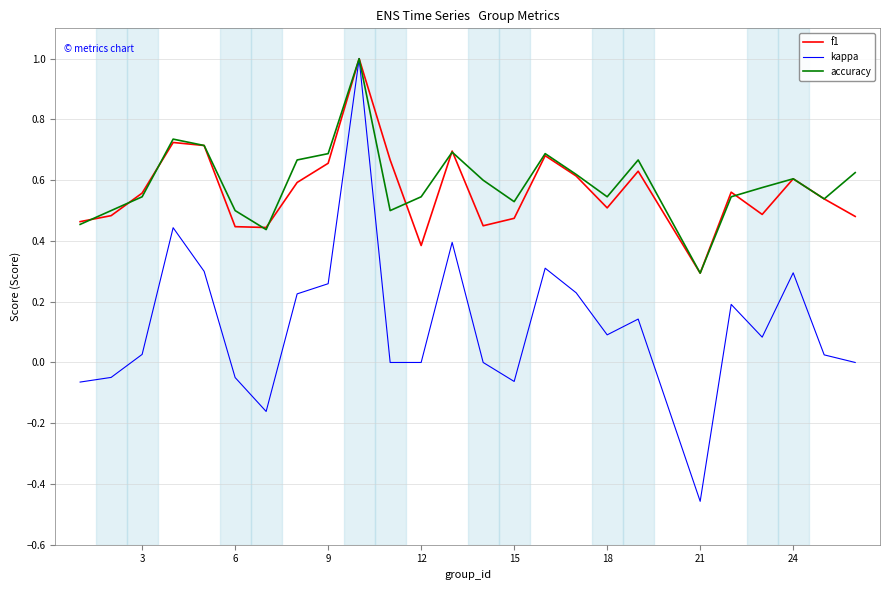

What is the maximum value shown in the chart?

1.0